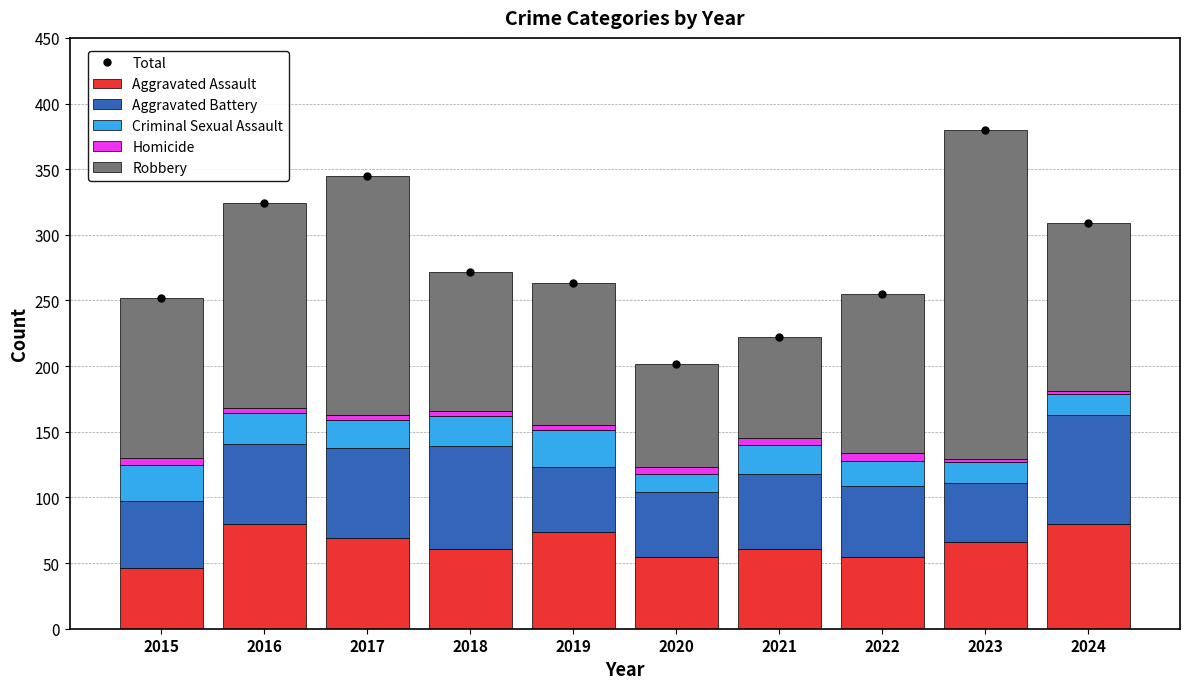

What is the minimum value shown in the chart?

2